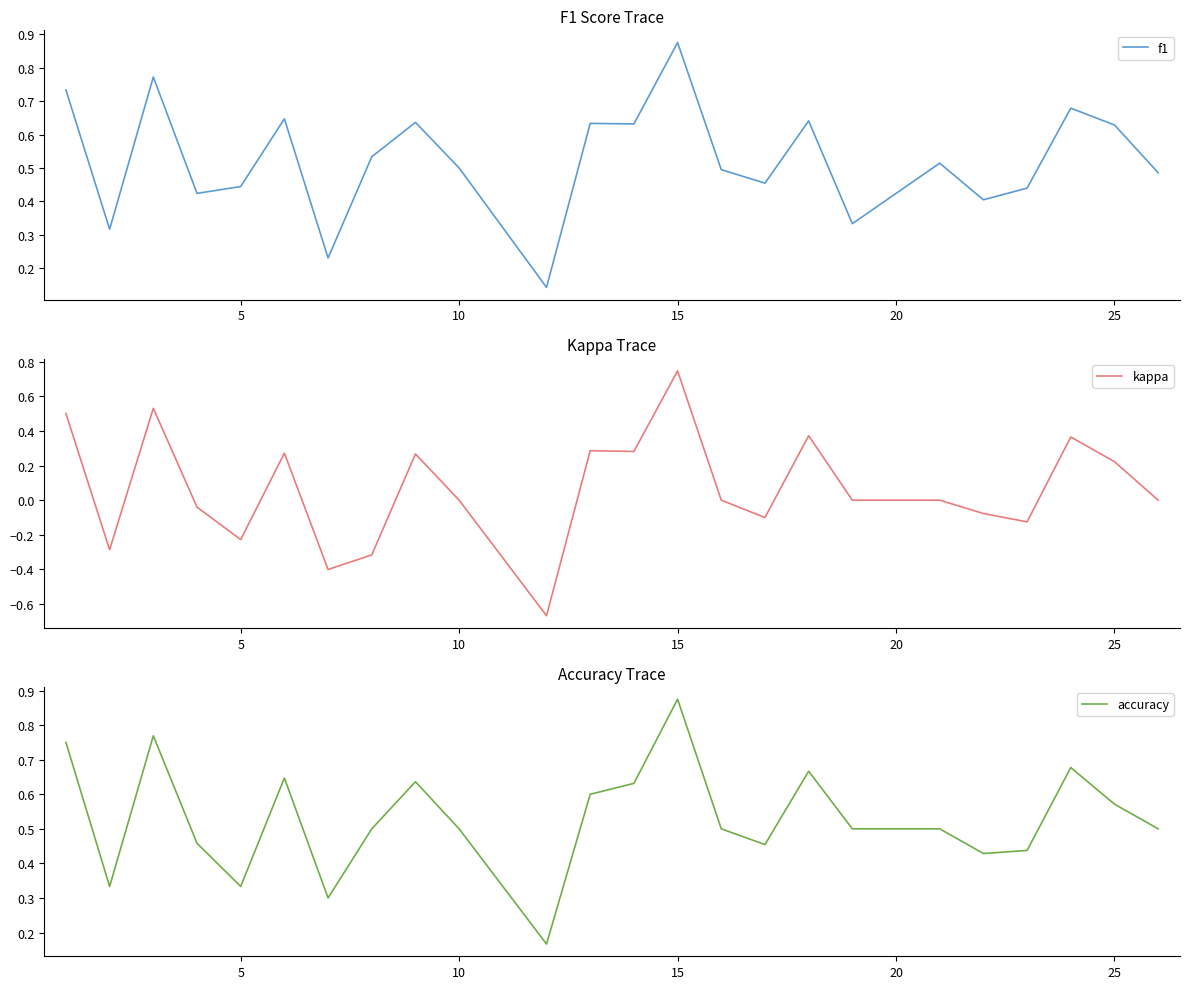

What is the greatest value displayed?

0.9